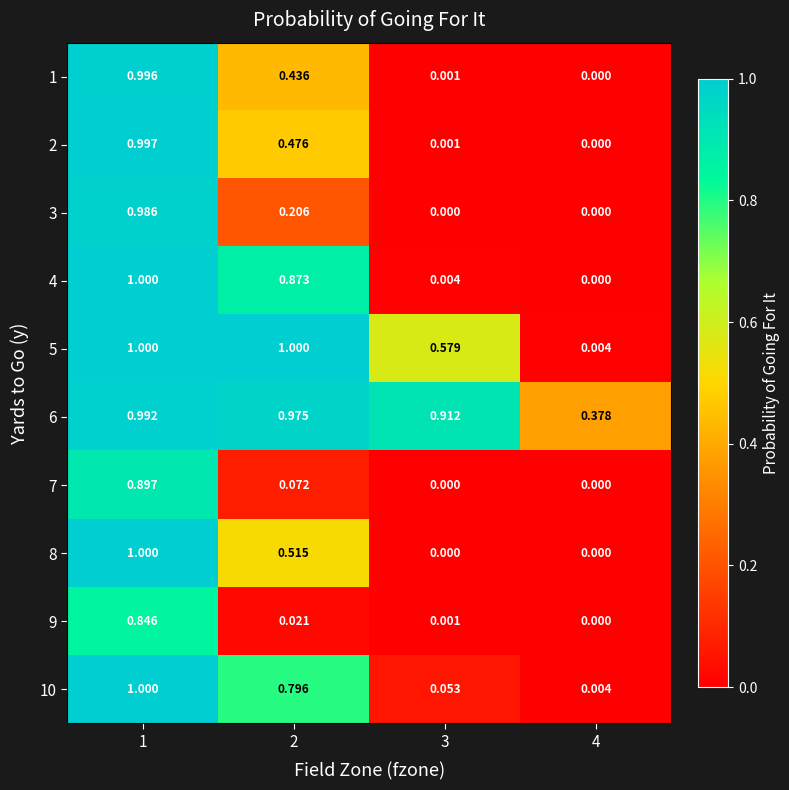

Is the value of 1 at 2 greater than the value of 8 at 4?

Yes